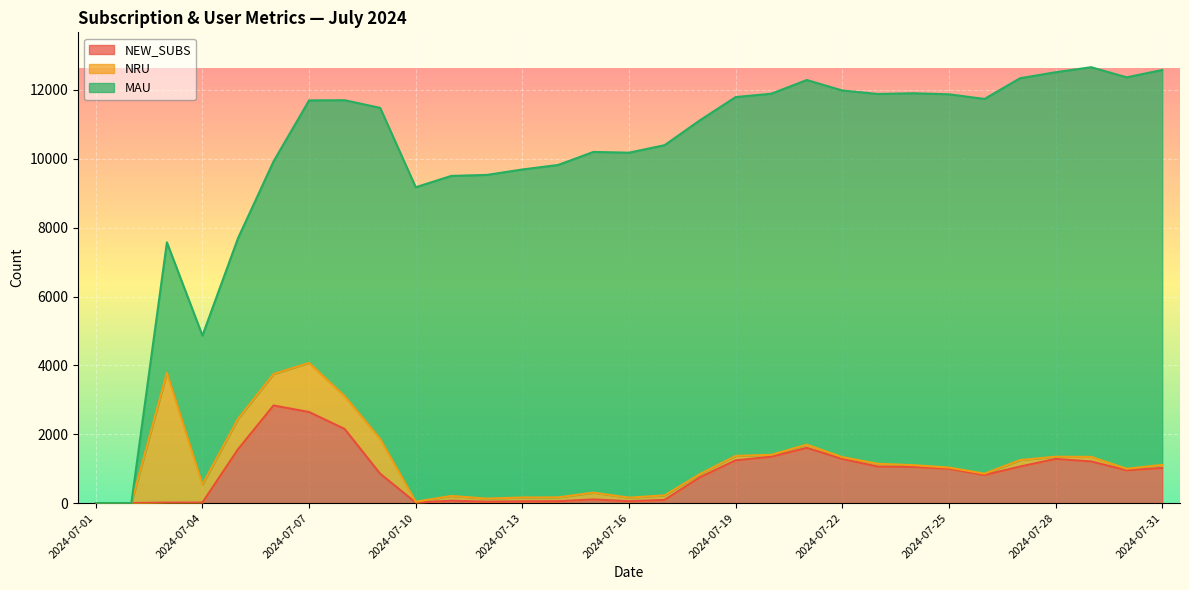

What is the highest value of the NEW_SUBS series?

2835